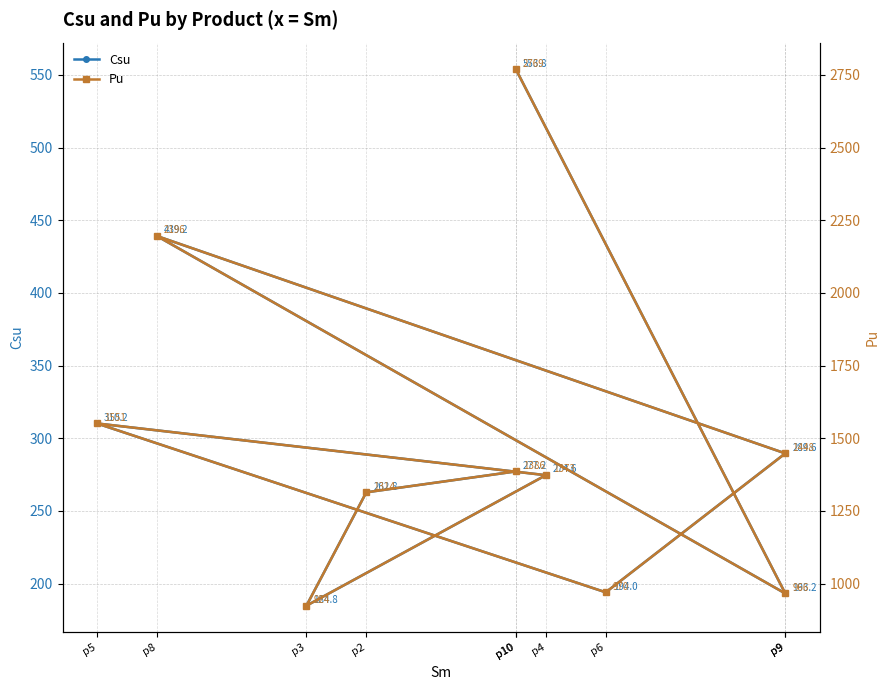

What is the difference between the highest and lowest values at p4?

1098.4